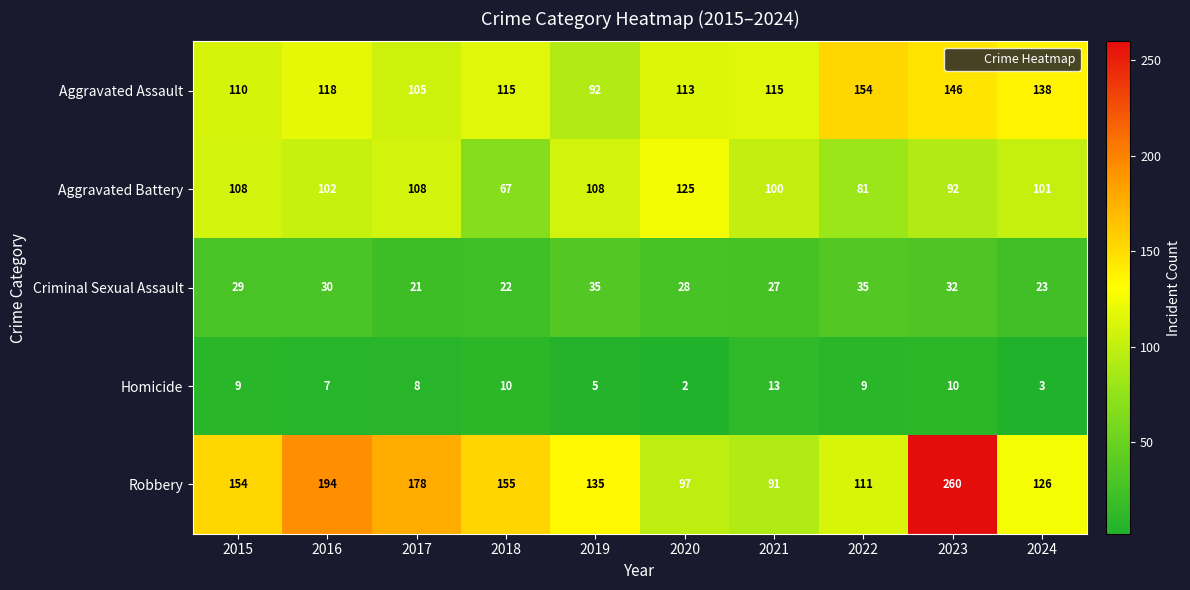

How many distinct data groups are displayed?

5